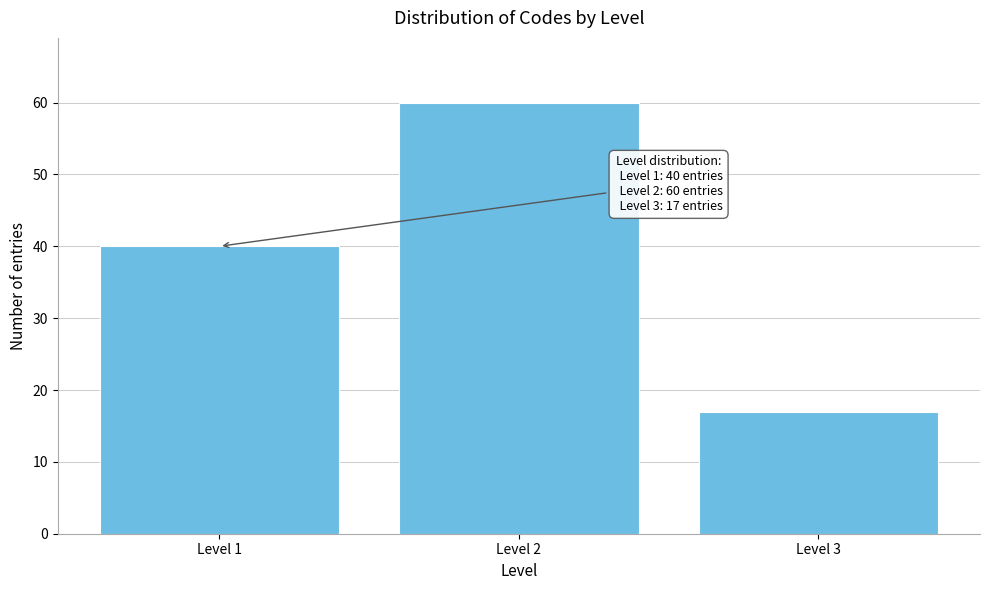

Reading left to right, extract all data points from this chart.

40	60	17